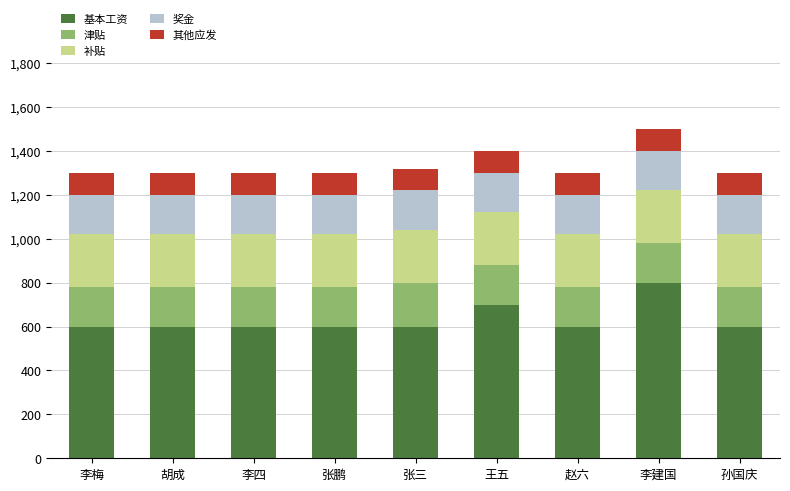

What are all the series names shown in the legend?

基本工资, 津贴, 补贴, 奖金, 其他应发